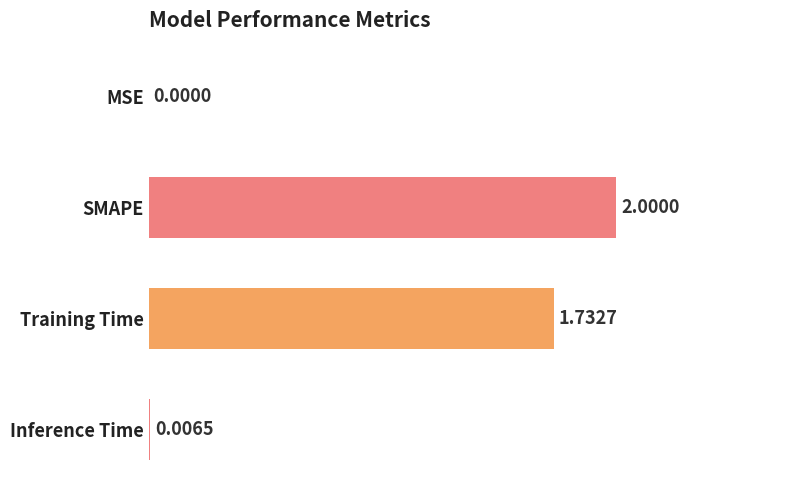

What is the greatest value displayed?

2.0